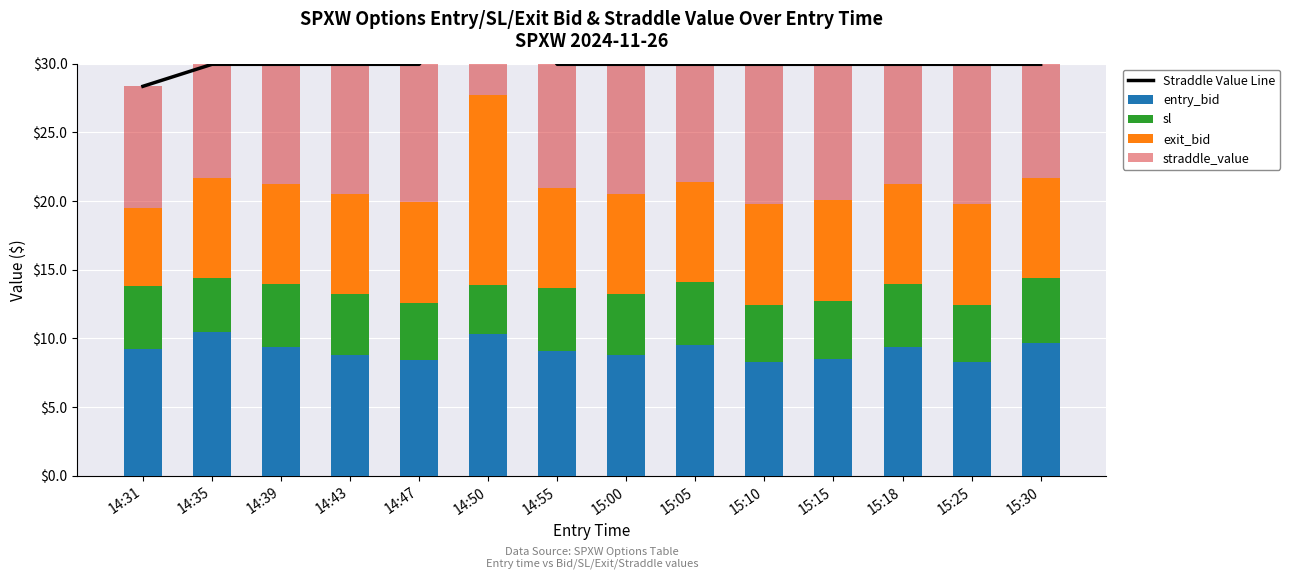

List the labels in order of straddle_value value, largest first.

15:10, 15:25, 14:47, 15:15, 14:43, 15:00, 14:55, 14:31, 14:50, 14:39, 15:18, 15:05, 14:35, 15:30